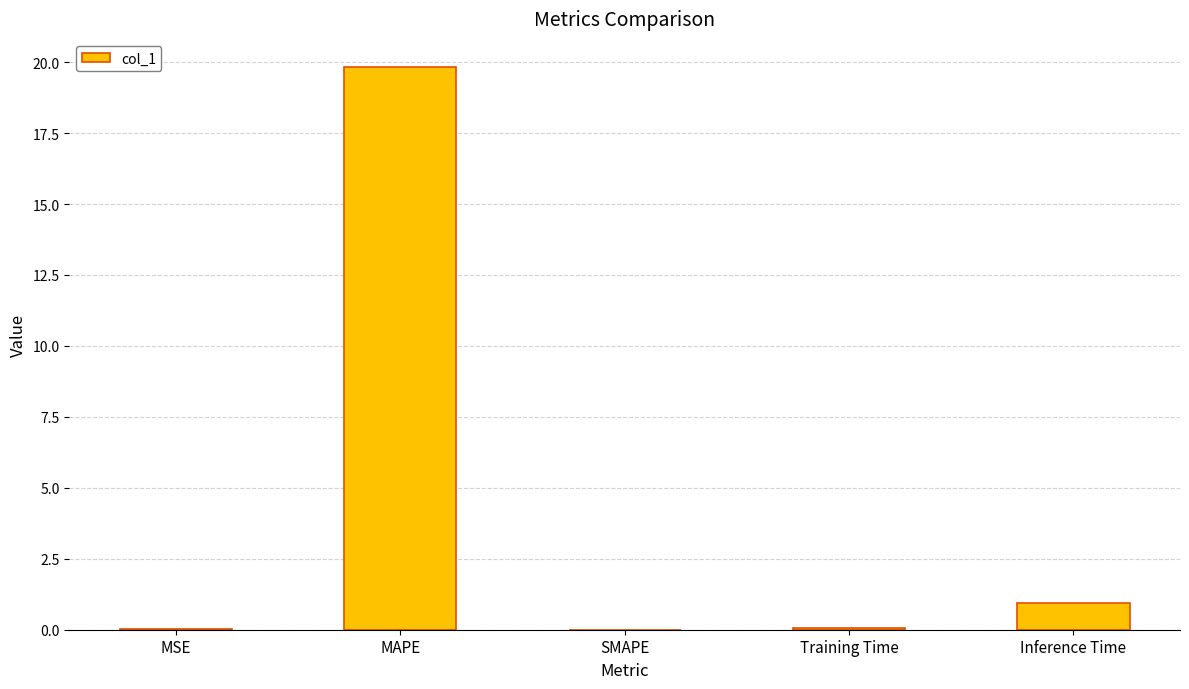

What is the greatest value displayed?

19.8